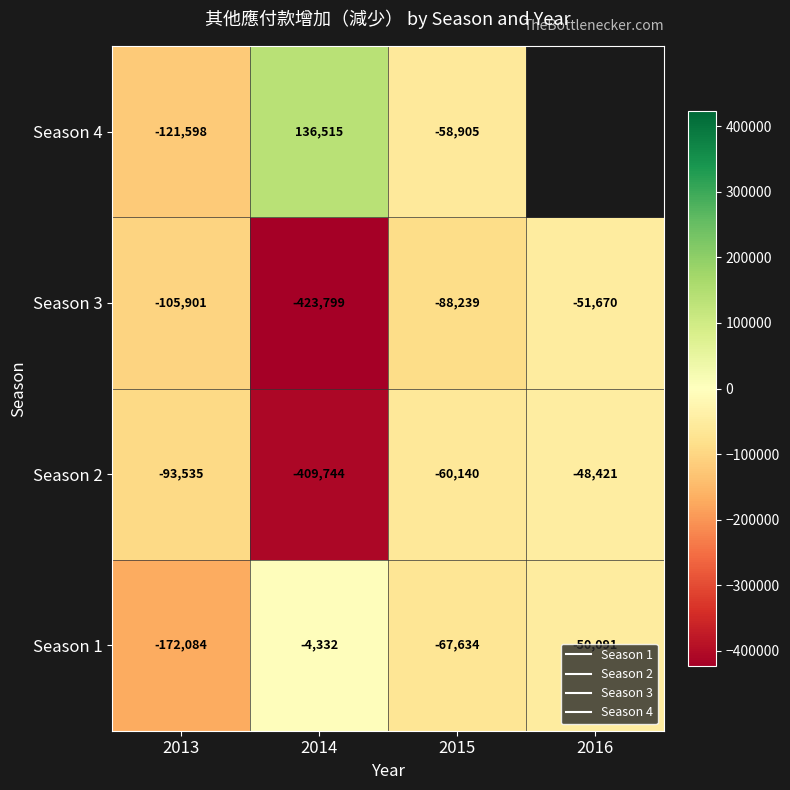

True or false: Season 4 has a value of -121598.0 at 2013.

True